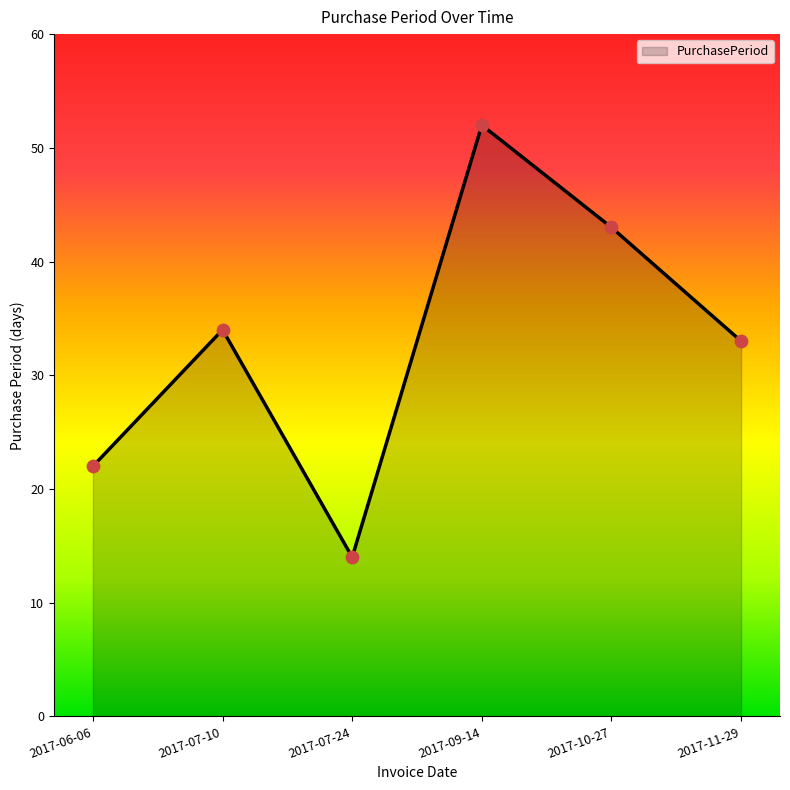

What is the change in value from 2017-09-14 to 2017-11-29?

-19